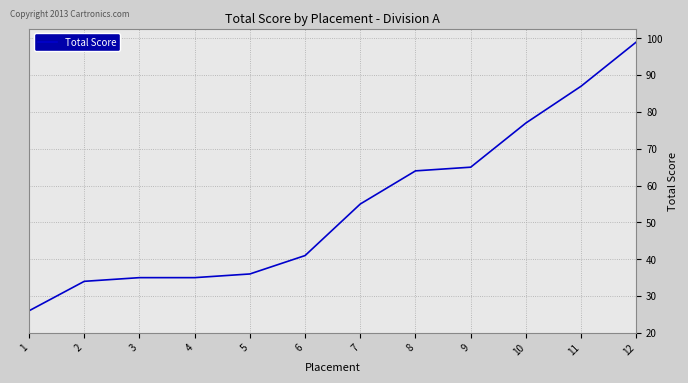

How many lines are shown in the chart?

1